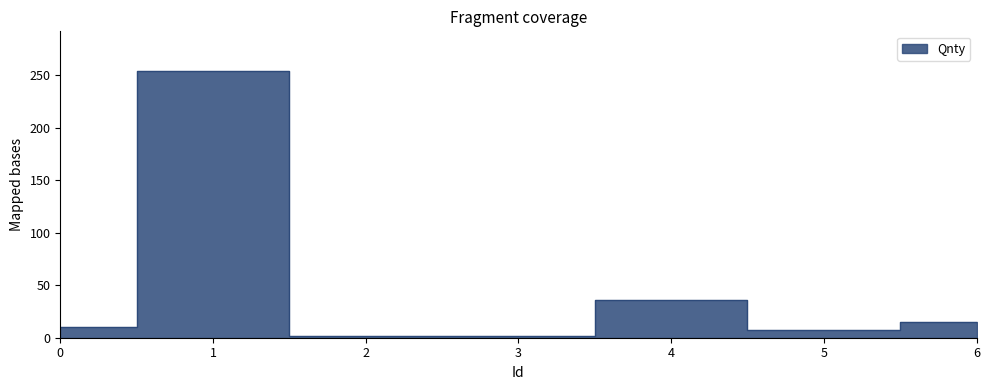

True or false: the data has more than 2 interior local peaks.

False